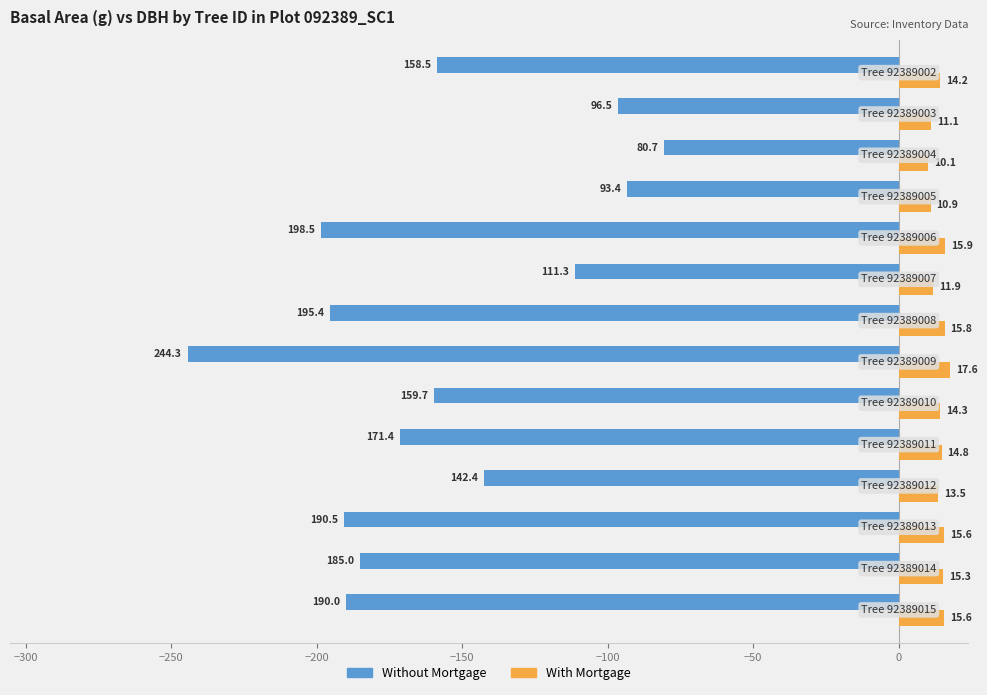

Which series has the largest total across all categories?

With Mortgage